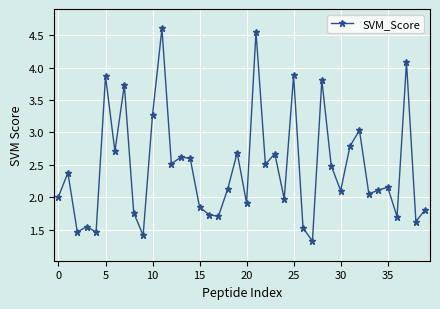

What is the value of the 13th point from the left?

2.5